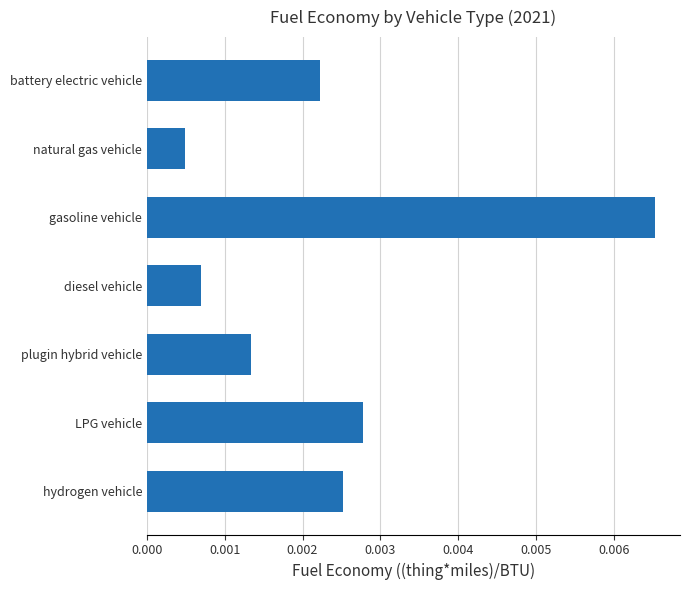

At which label is the value closest to 0?

natural gas vehicle